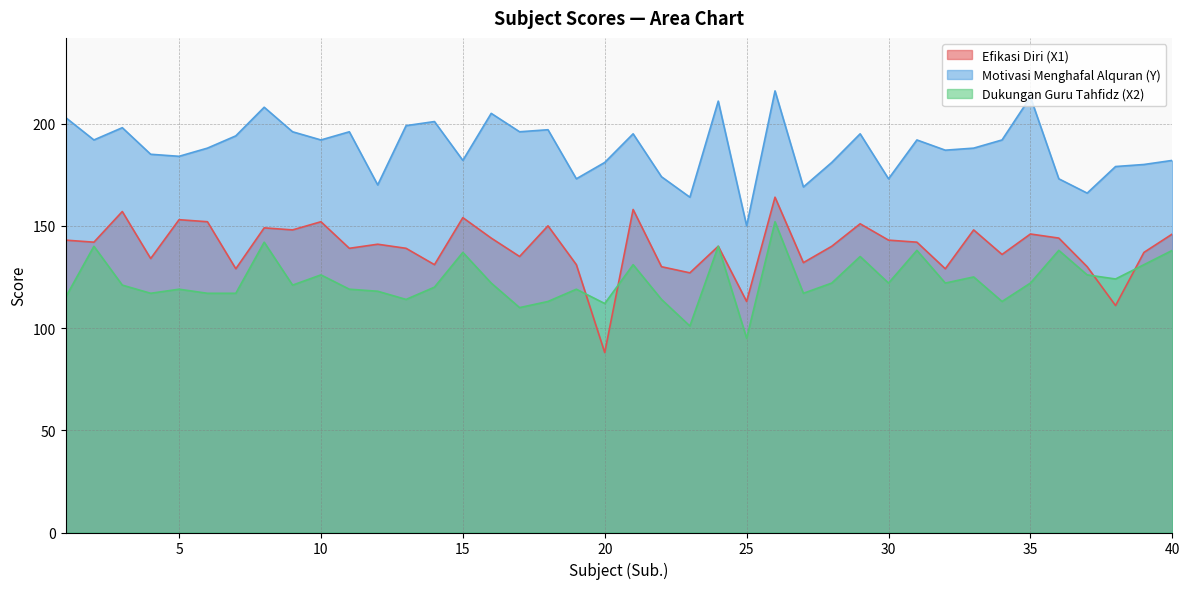

What is the value of the Motivasi Menghafal Alquran (Y) point at the 33rd from the left?

188